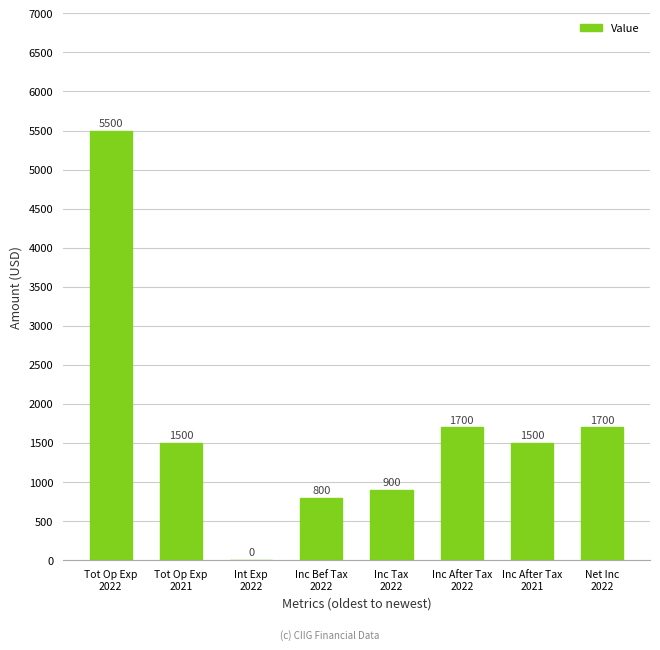

Is it true that the value at Inc After Tax
2022 is 1700?

True